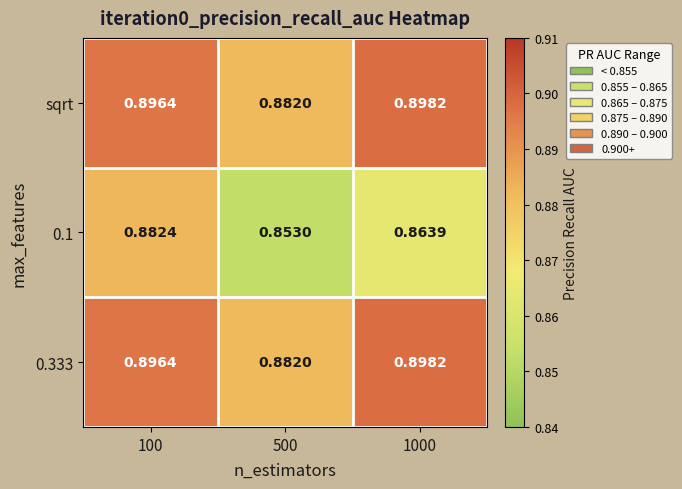

Is the value of 0.333 at 500 greater than the value of sqrt at 1000?

No